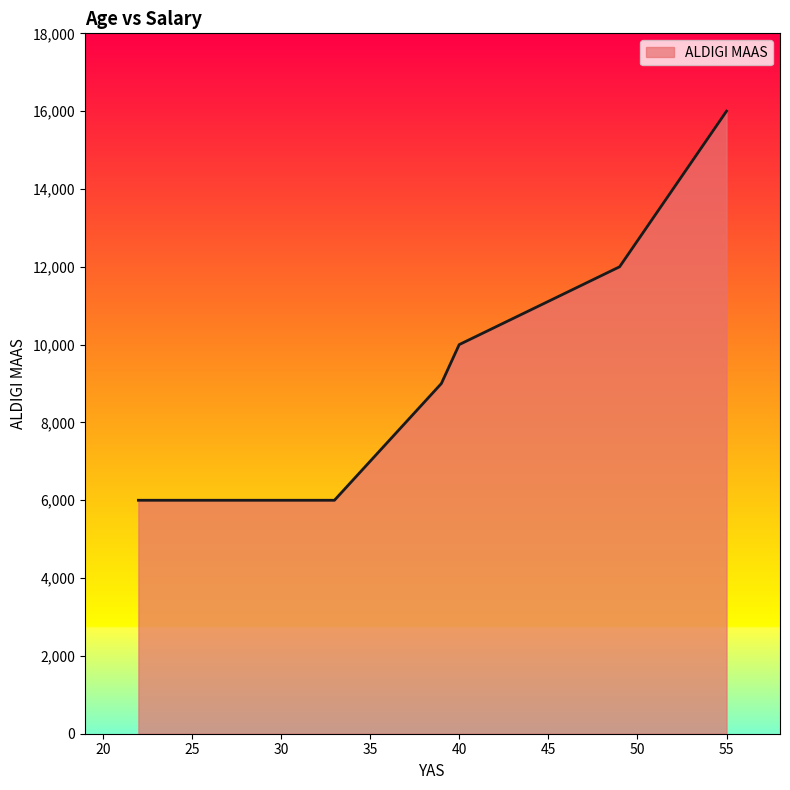

Which category has the lowest value across all series?

22